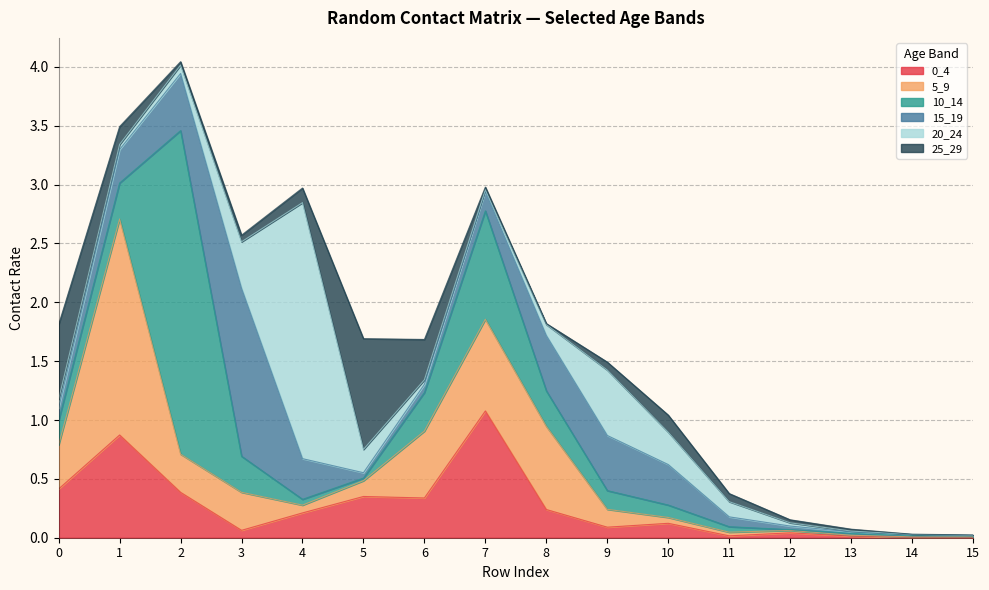

True or false: 25_29 and 20_24 intersect in this chart.

True